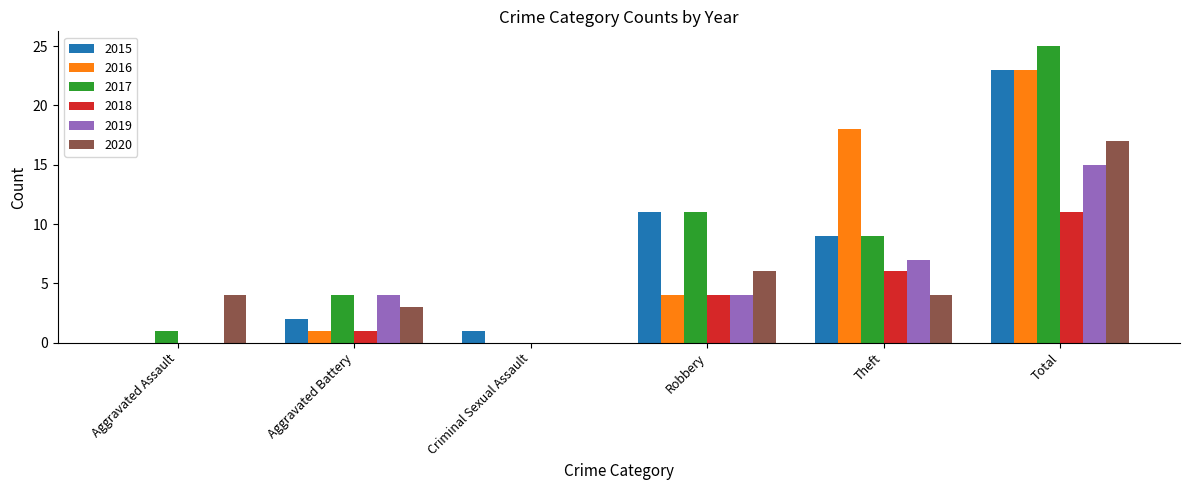

What is the spread (max minus min) of values at Aggravated Battery?

3